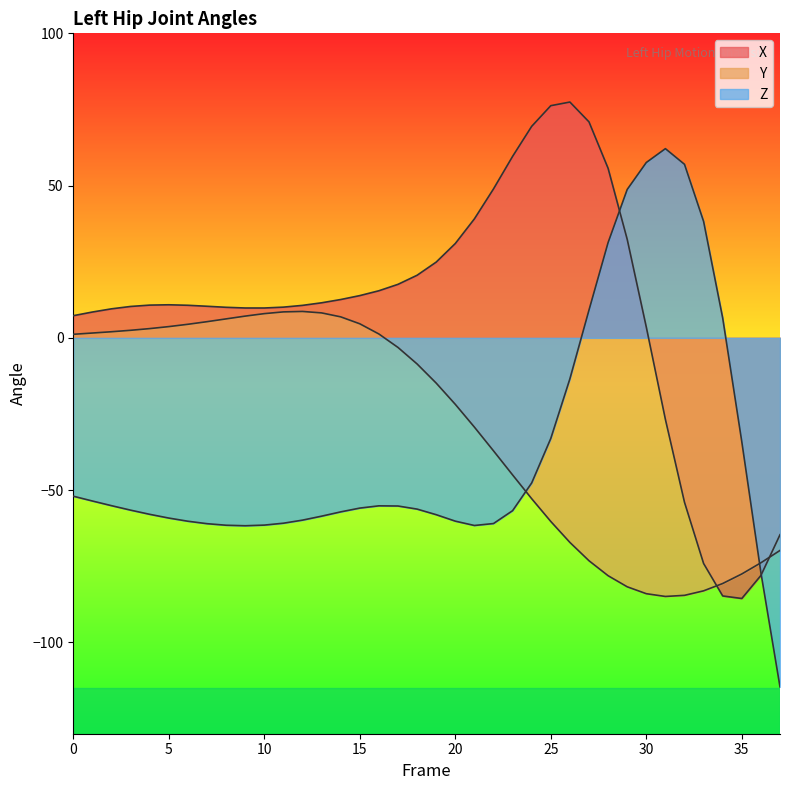

At 33, list the series in order from smallest to largest.

Y, X, Z